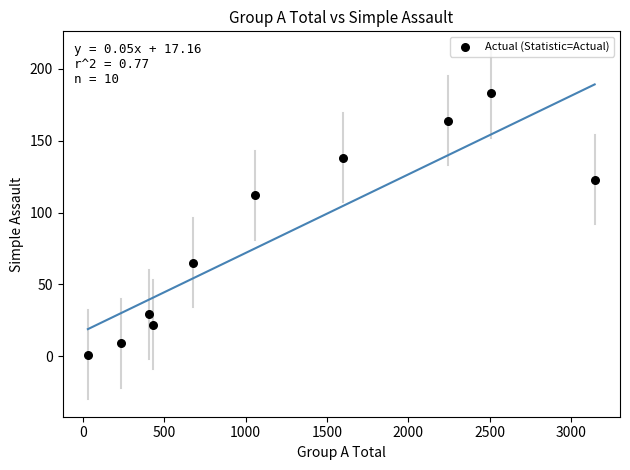

What is the average Y value?

85